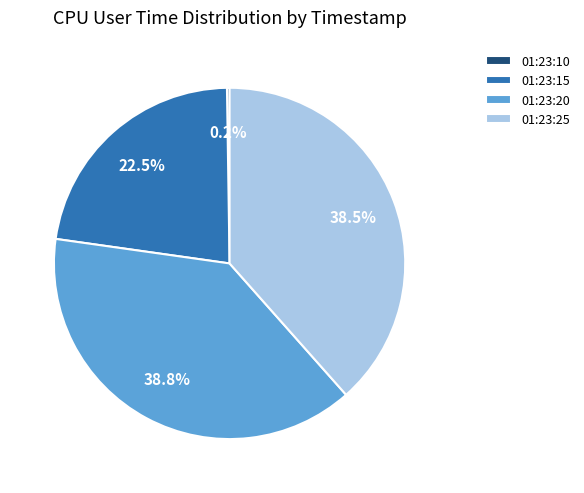

Is there a majority slice in this chart?

No